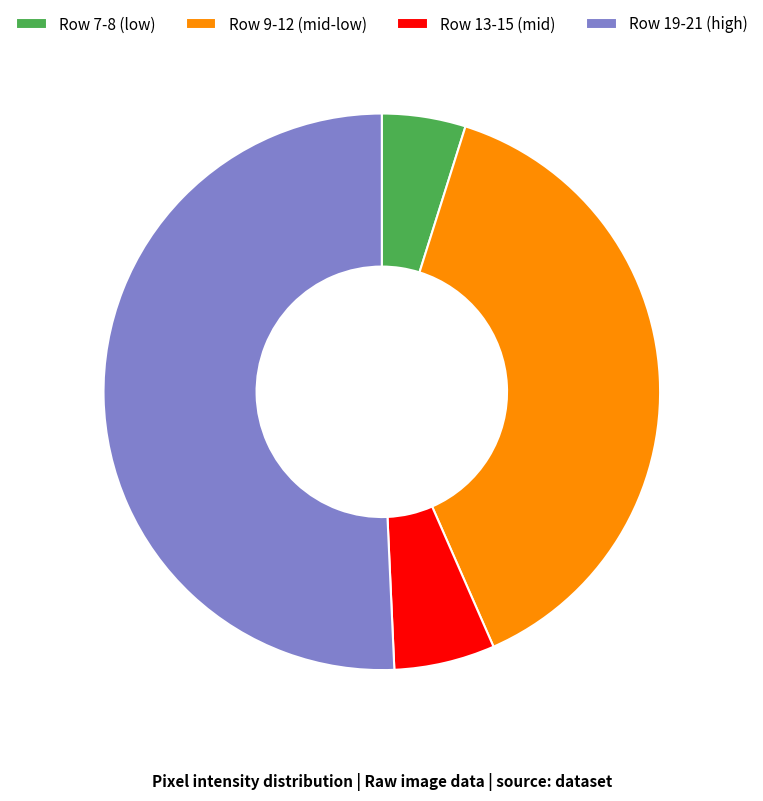

What is the majority slice?

Row 19-21 (high)